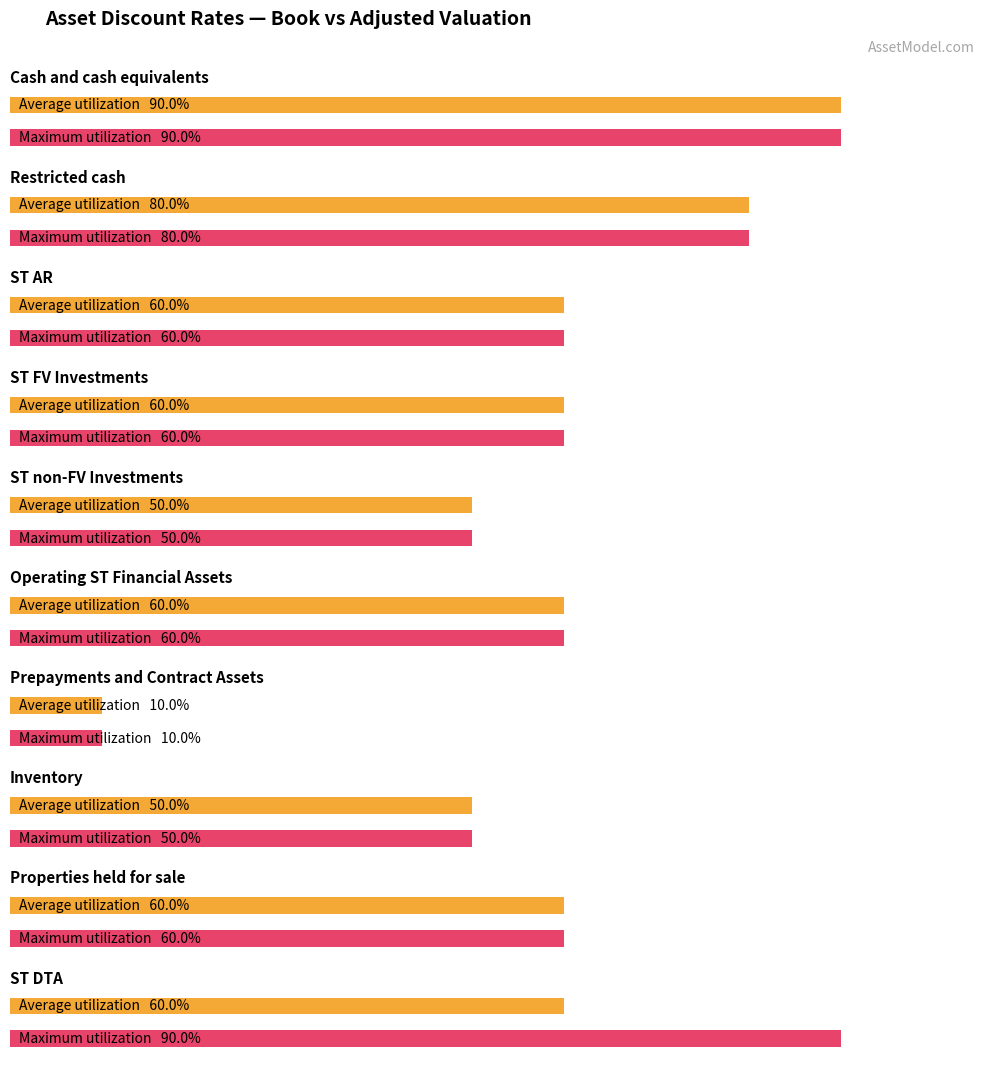

Read the Average utilization value at Operating ST Financial Assets.

0.6